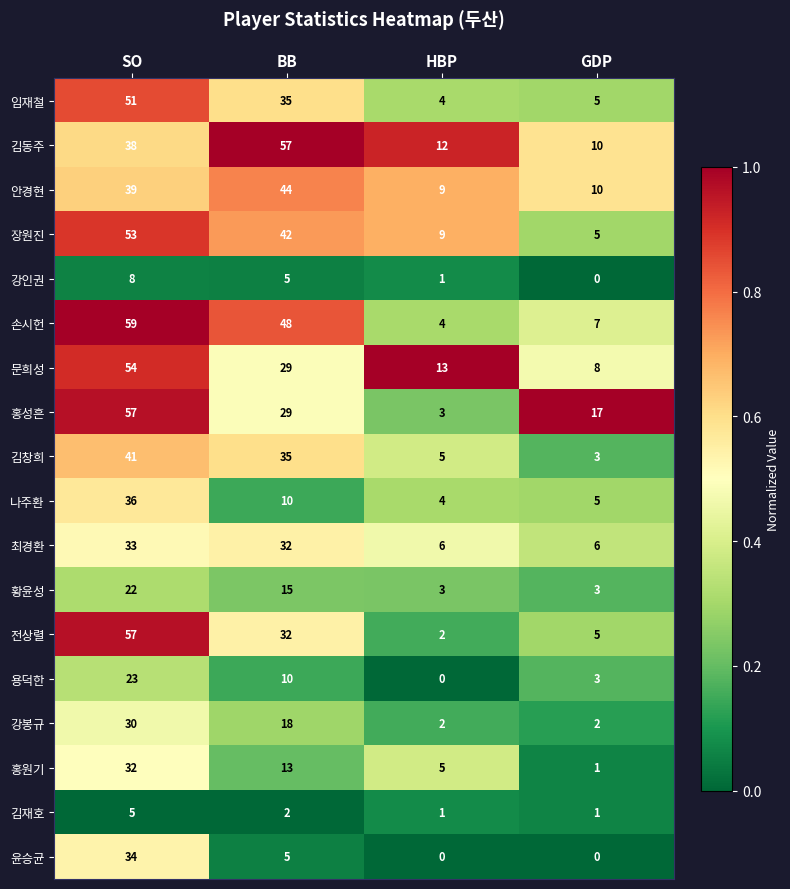

What is the difference between the 김동주 values at BB and GDP?

47